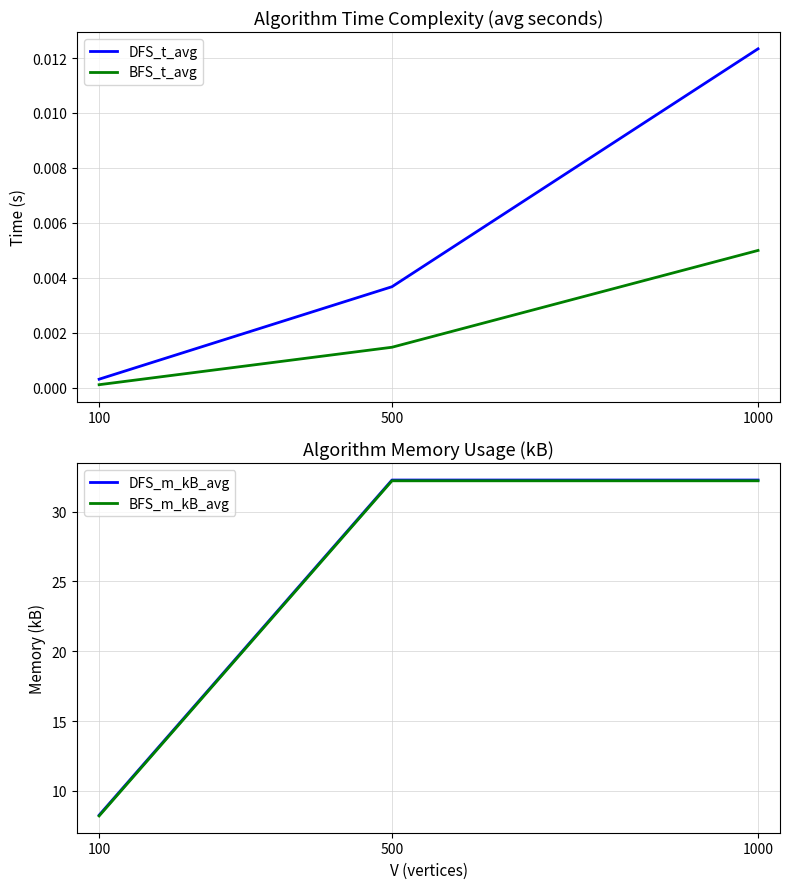

Is the value of BFS_t_avg at 1000 greater than the value of DFS_m_kB_avg at 500?

No